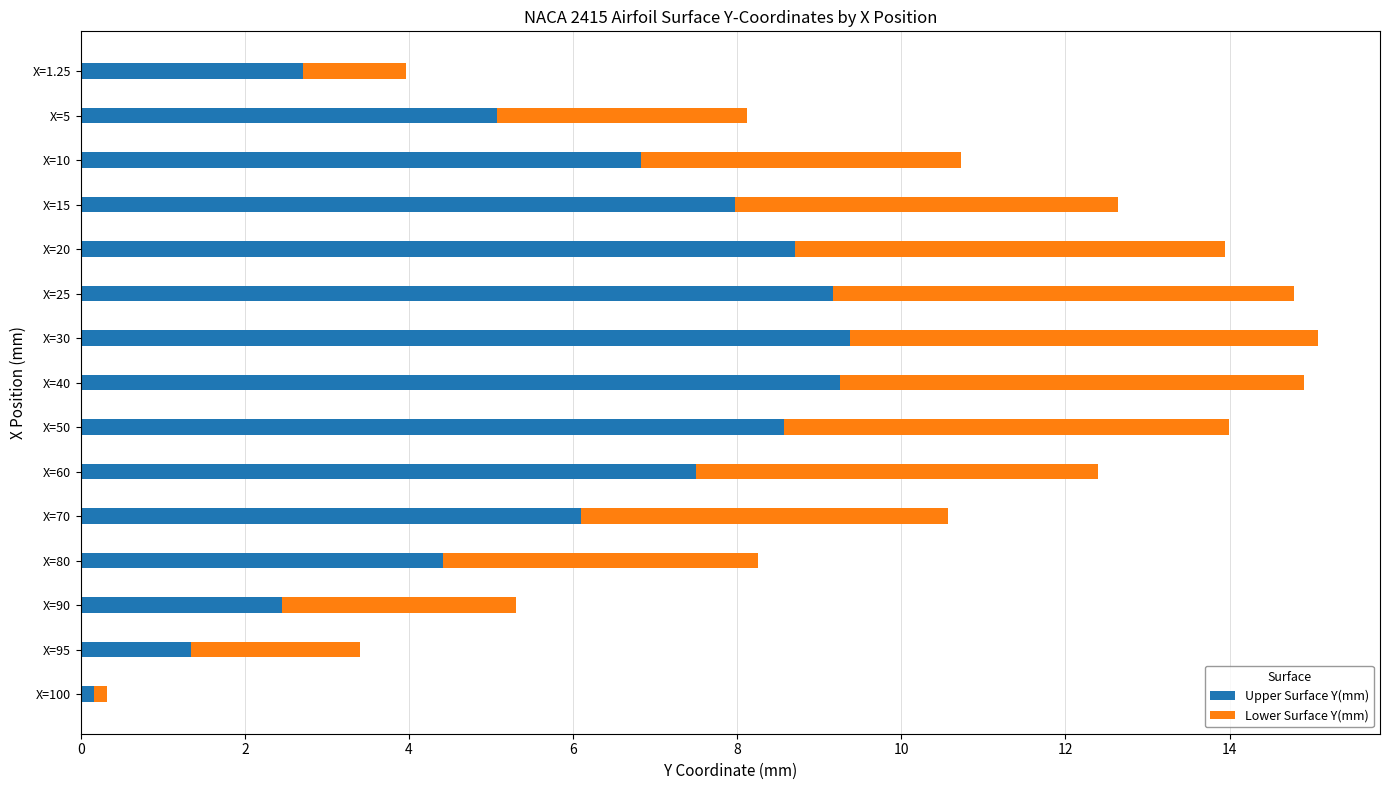

What is the total value across all series at X=1.25?

4.0